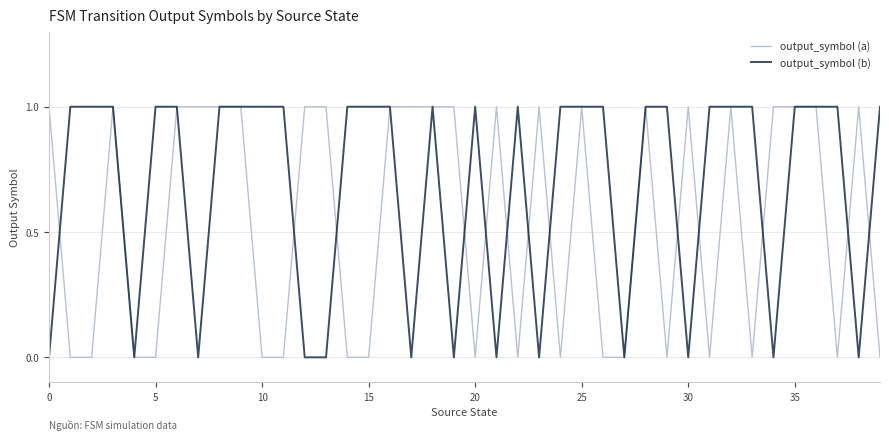

Which series has the largest total across all categories?

output_symbol (b)